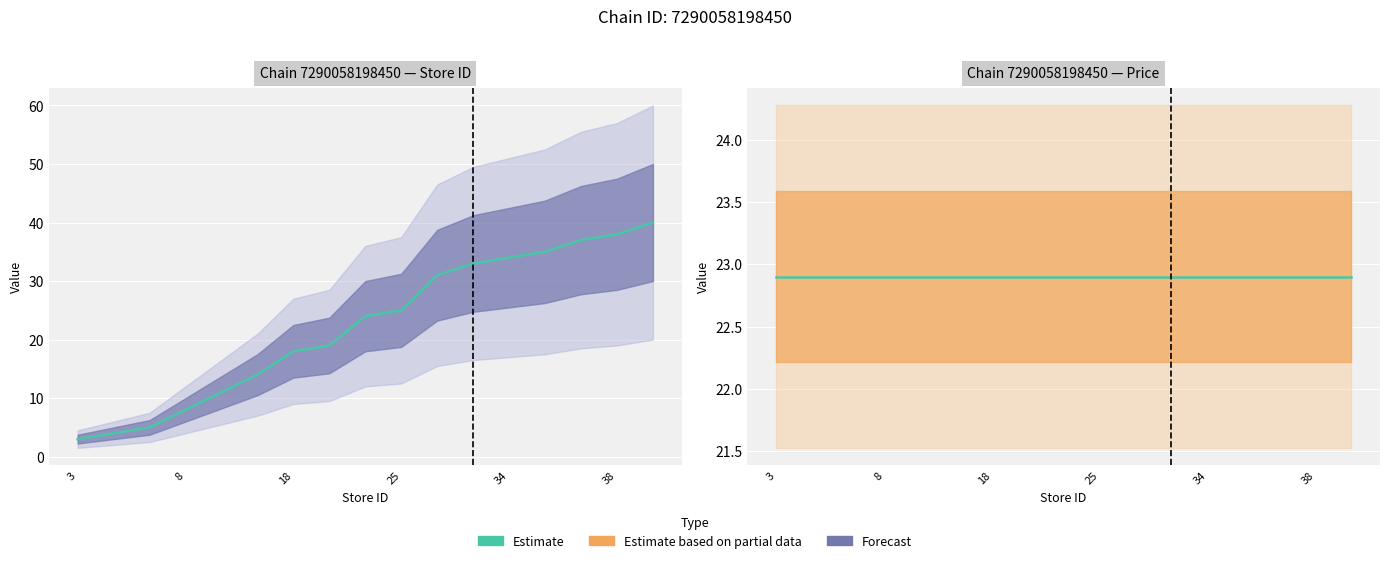

Which series has the largest total across all categories?

price